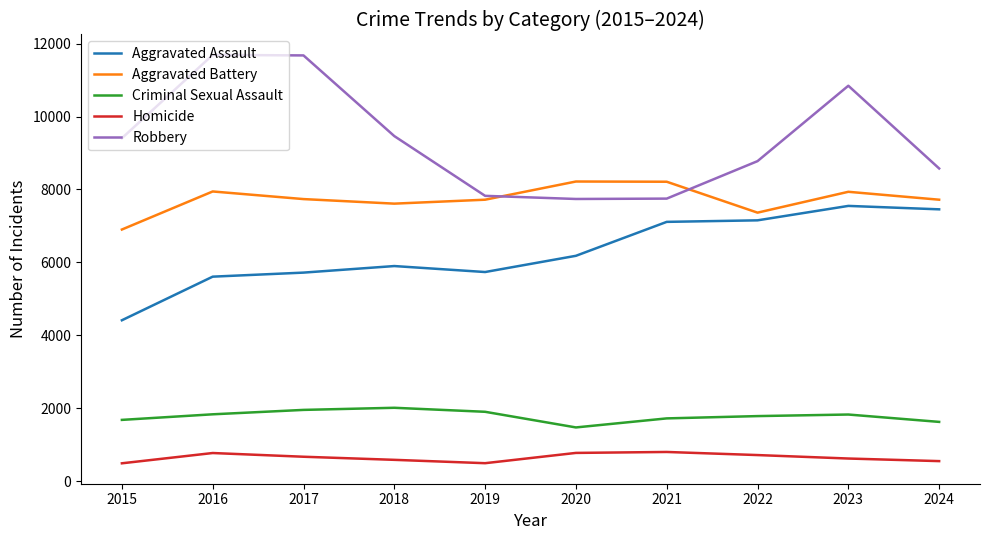

What is the highest value of the Aggravated Assault series?

7549